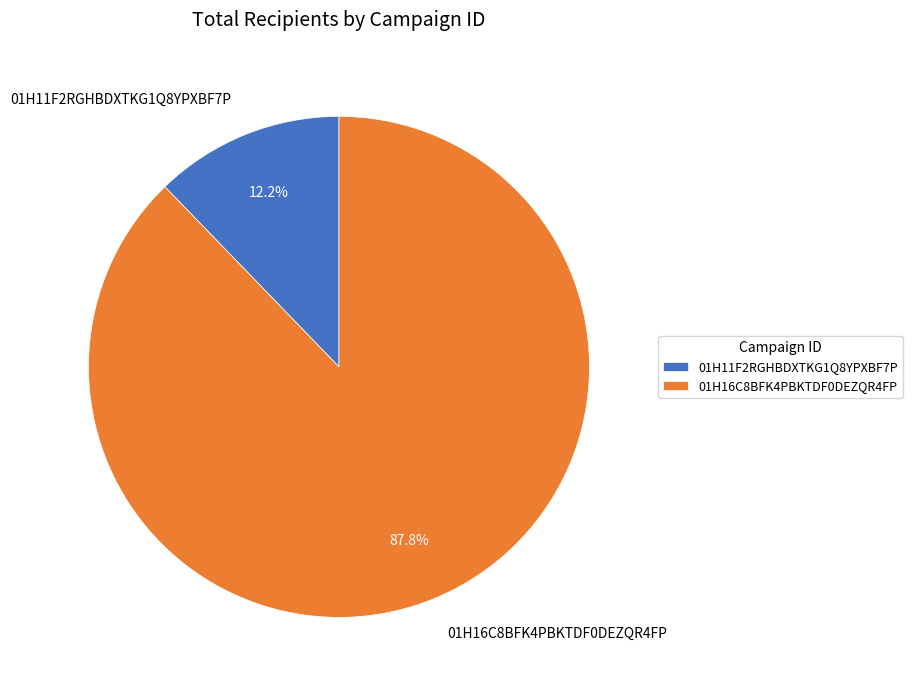

To the nearest percent, what is the average slice percentage?

50%